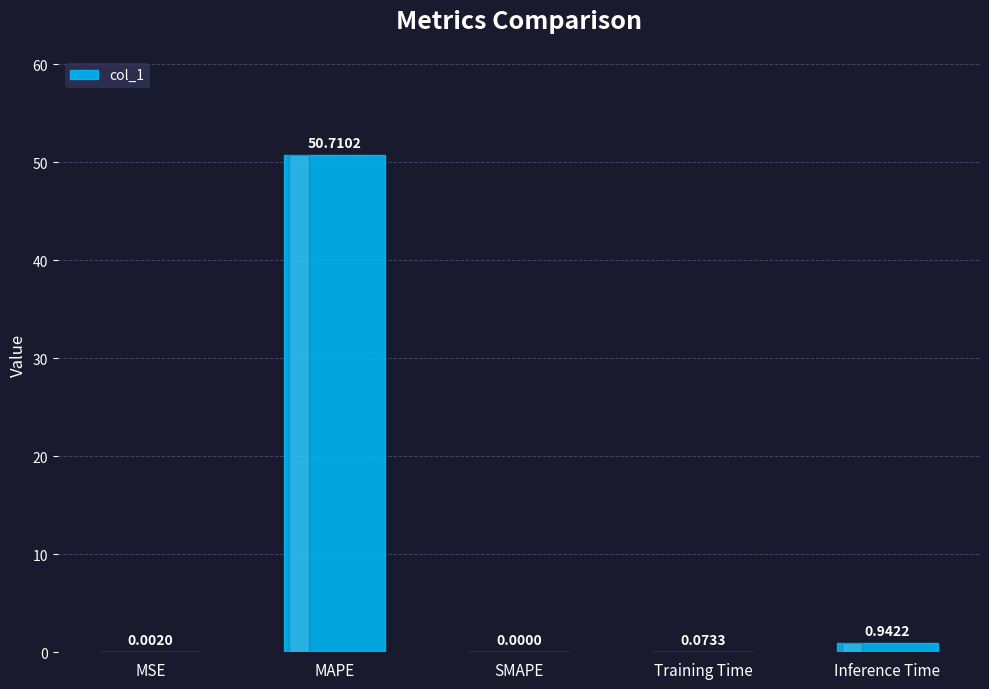

What is the sum of all values?

51.7